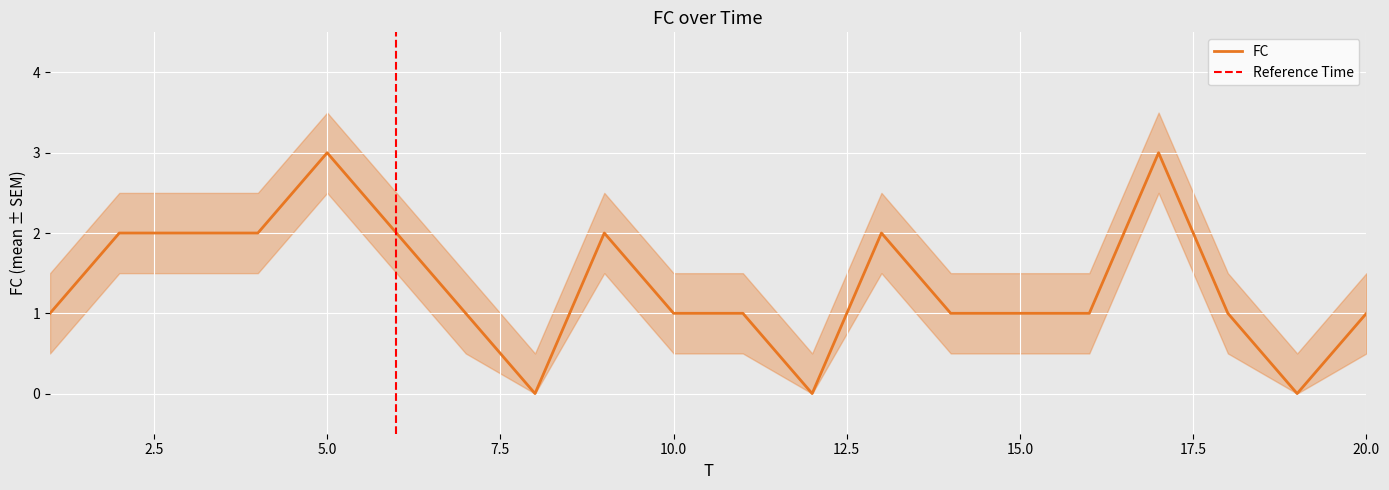

At which label does the data first exceed 1?

2